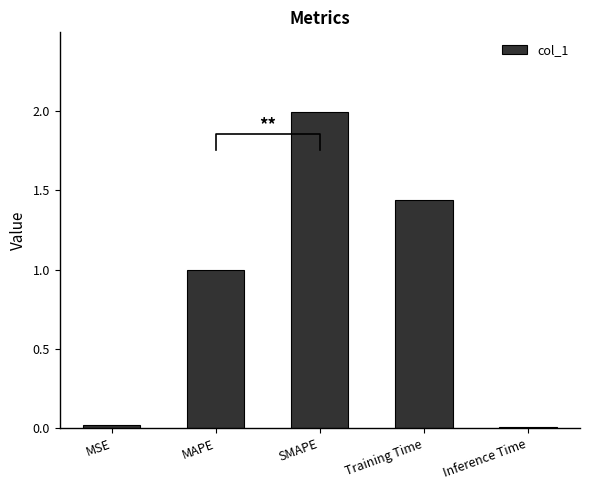

Reading right to left, extract all data points from this chart.

0.0	1.4	2.0	1.0	0.0